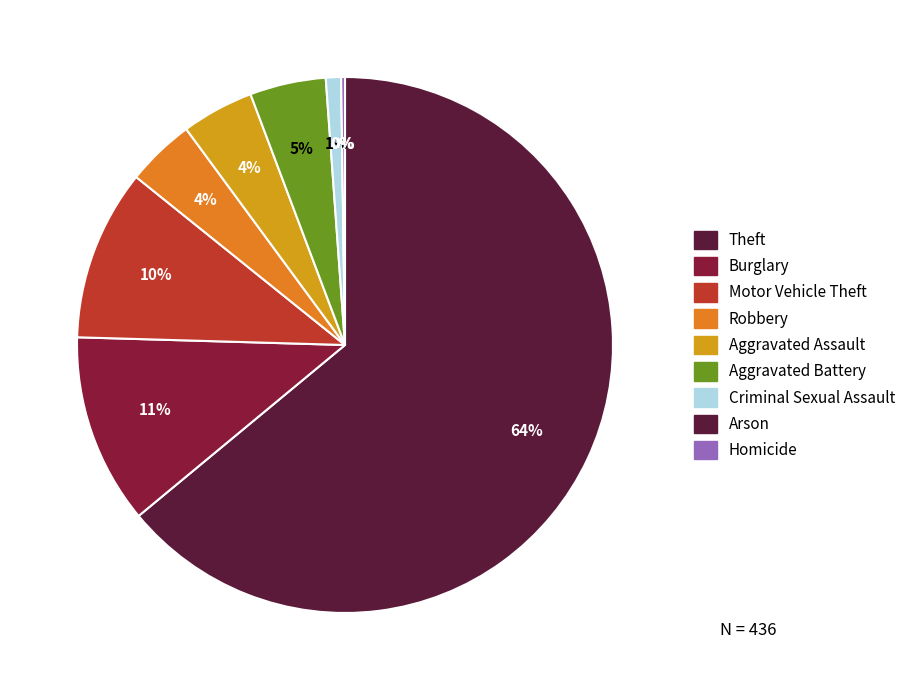

Is there any slice that represents more than half of the pie?

Yes